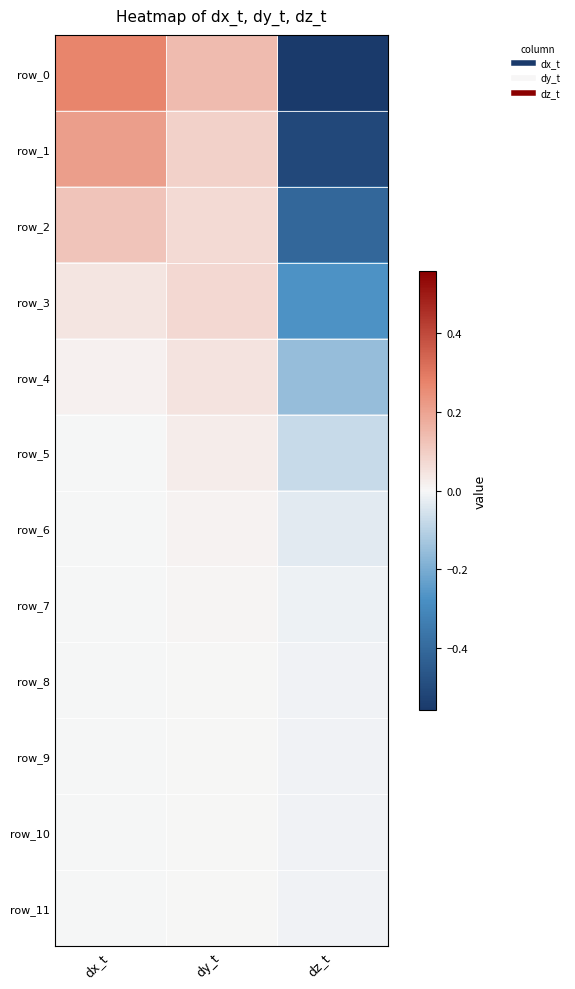

True or false: row_7 has a value of 0.0 at dy_t.

True